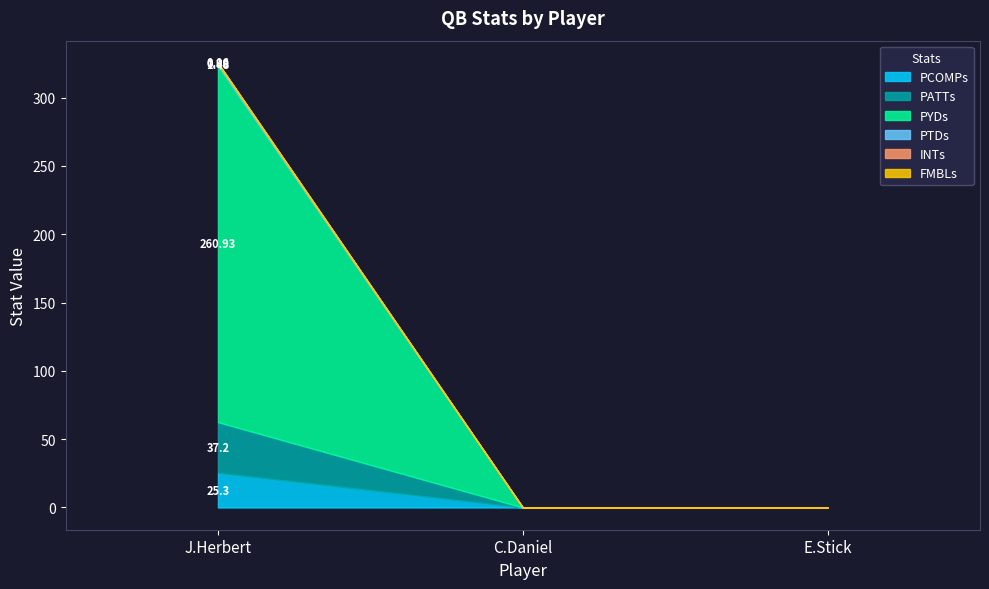

Which series has the largest range (max minus min)?

PYDs